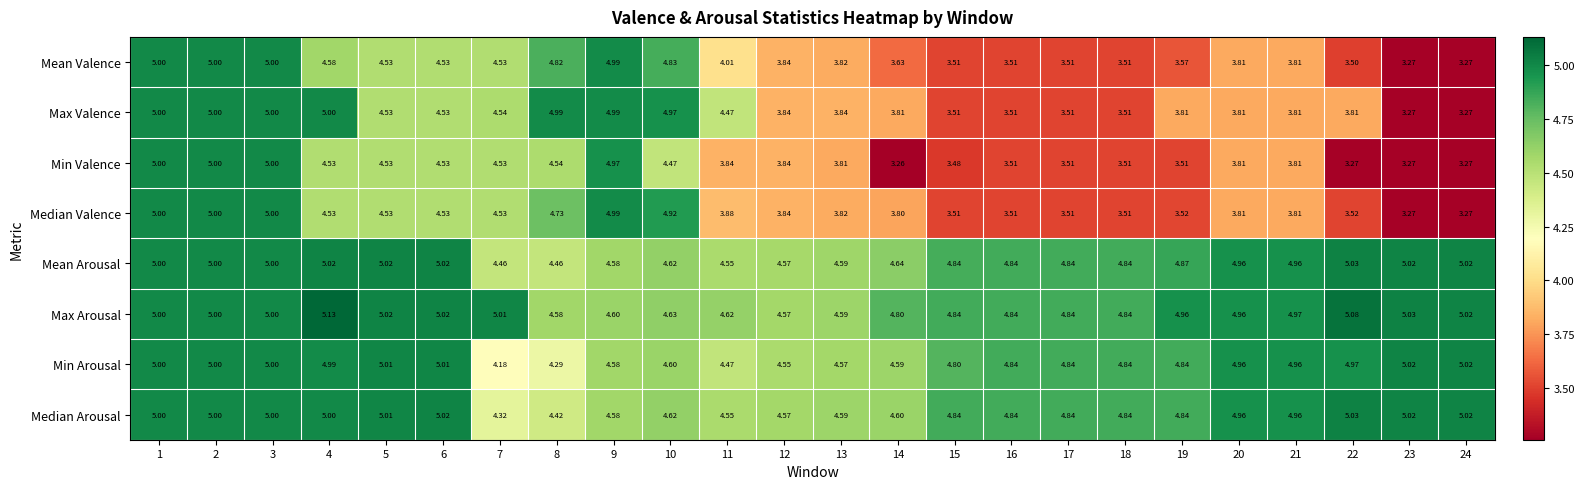

Which label corresponds to the largest value in the chart?

4